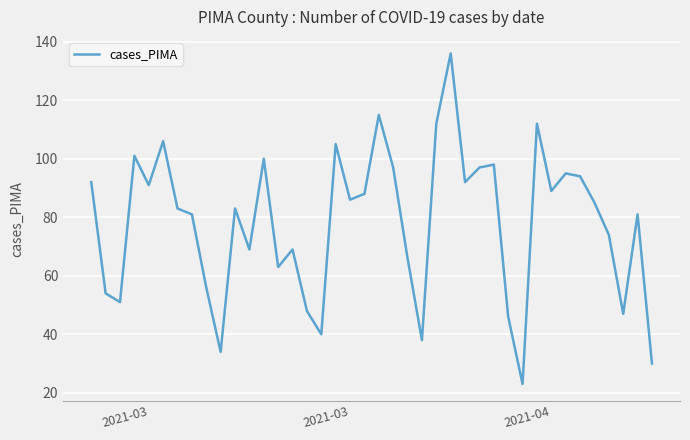

How many distinct data groups are displayed?

1